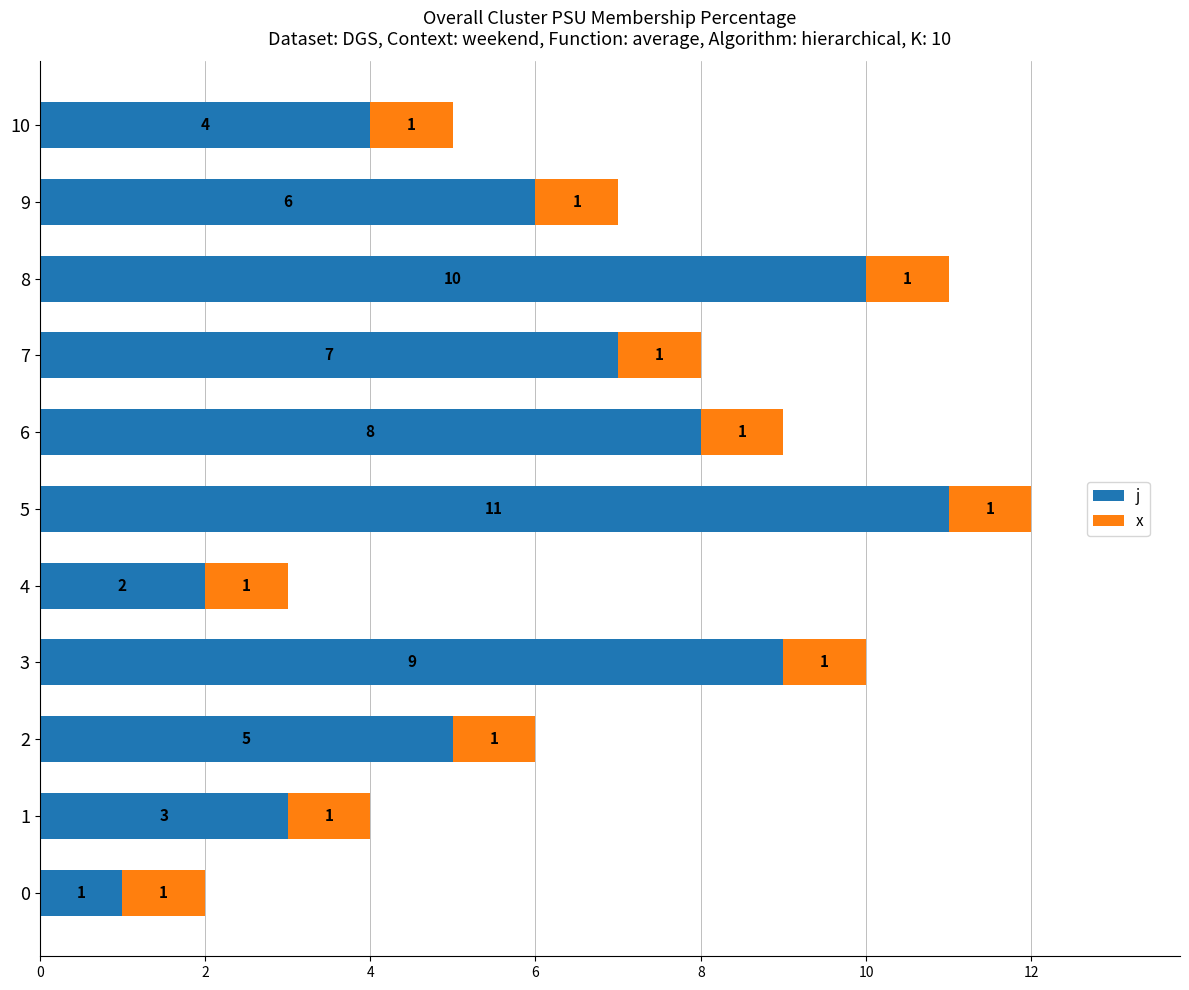

List the labels in order of j value, largest first.

5, 8, 3, 6, 7, 9, 2, 10, 1, 4, 0